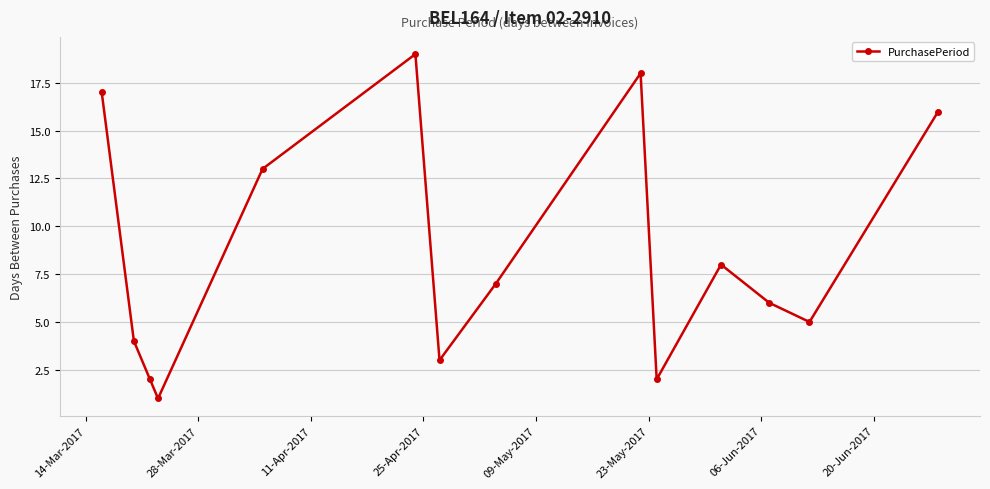

How many points are lower than both their immediate neighbors (excluding endpoints)?

4